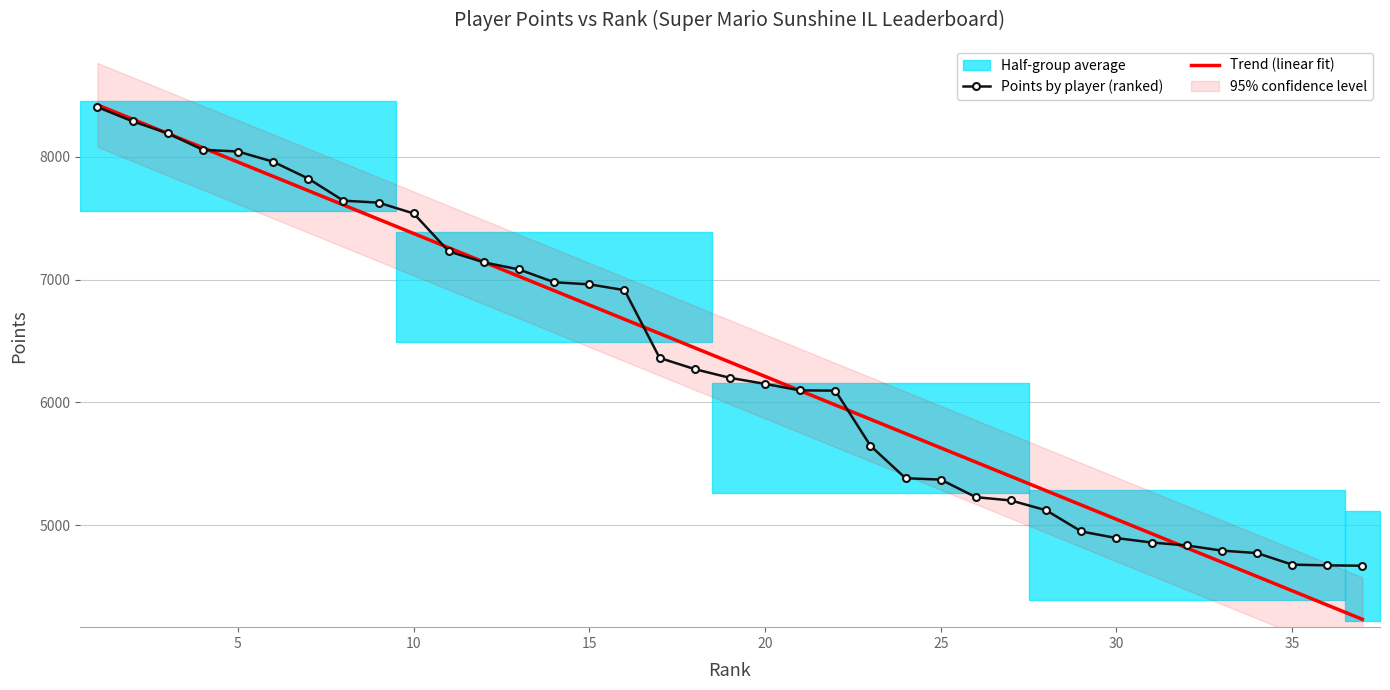

What is the highest value of the Points by player (ranked) series?

8404